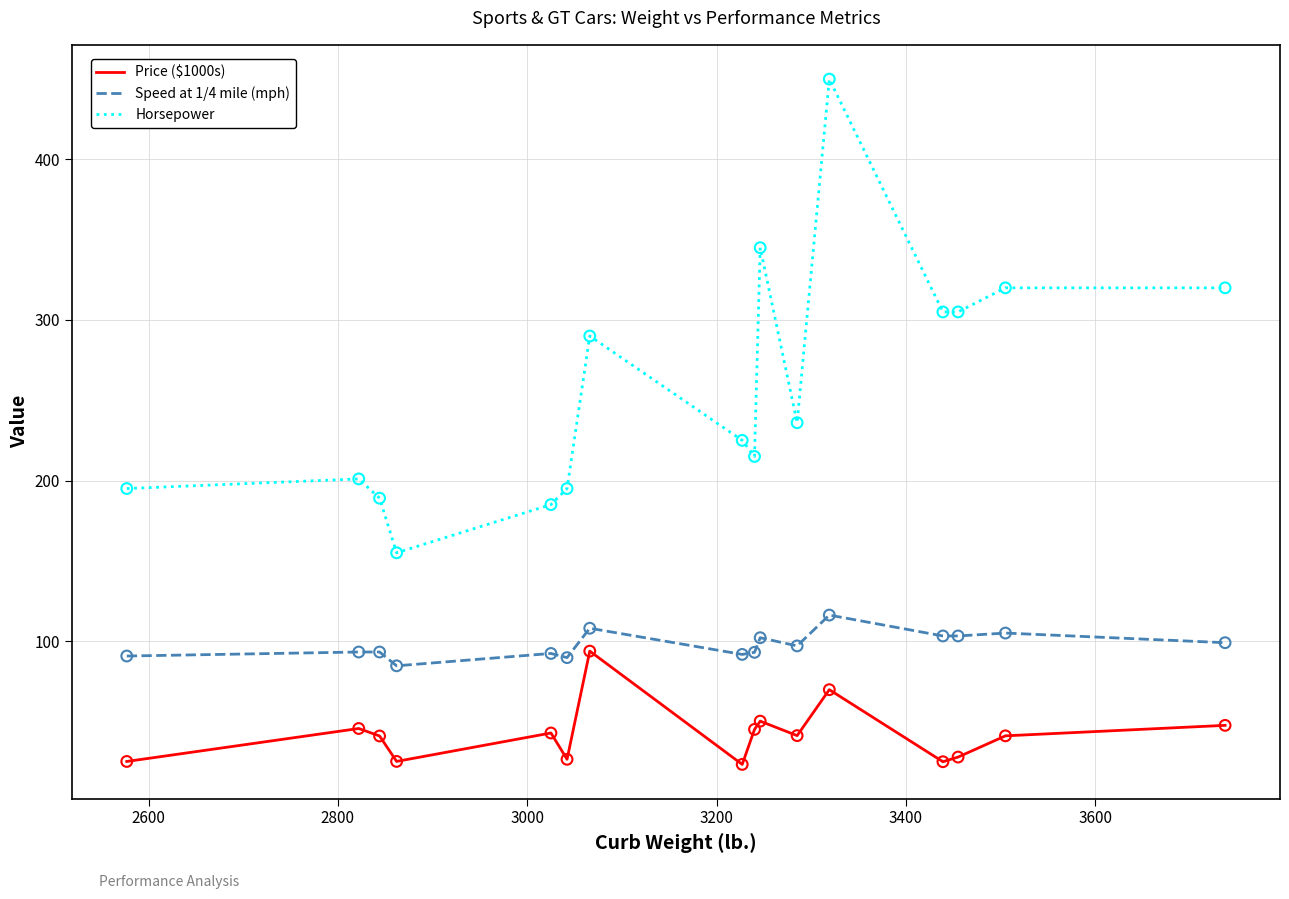

Rank the series by their average value, from highest to lowest.

Horsepower, Speed at 1/4 mile (mph), Price ($1000s)